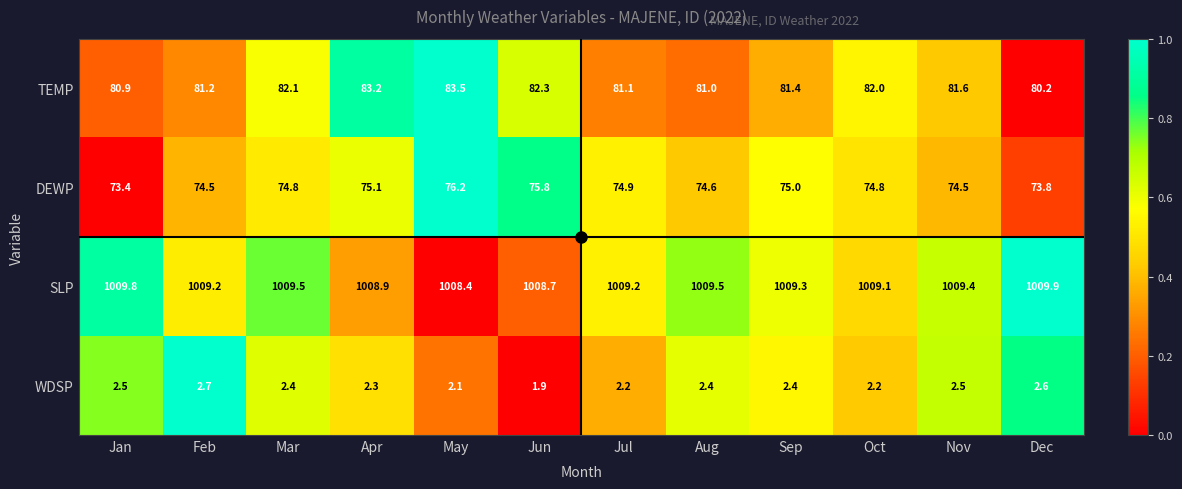

Which series has the widest spread of values?

TEMP